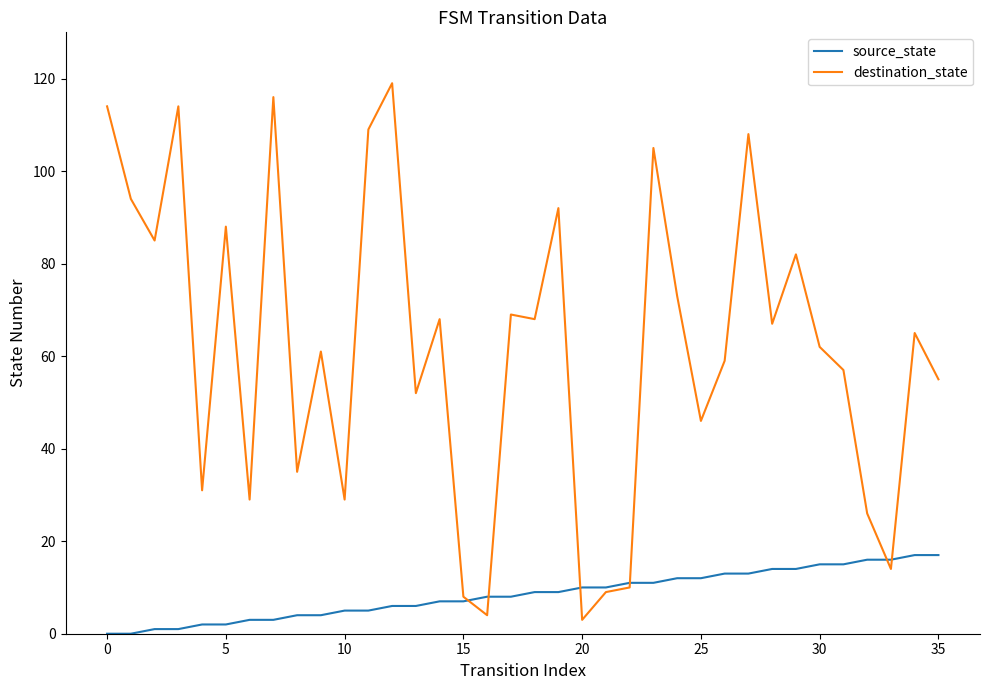

How many lines are shown in the chart?

2